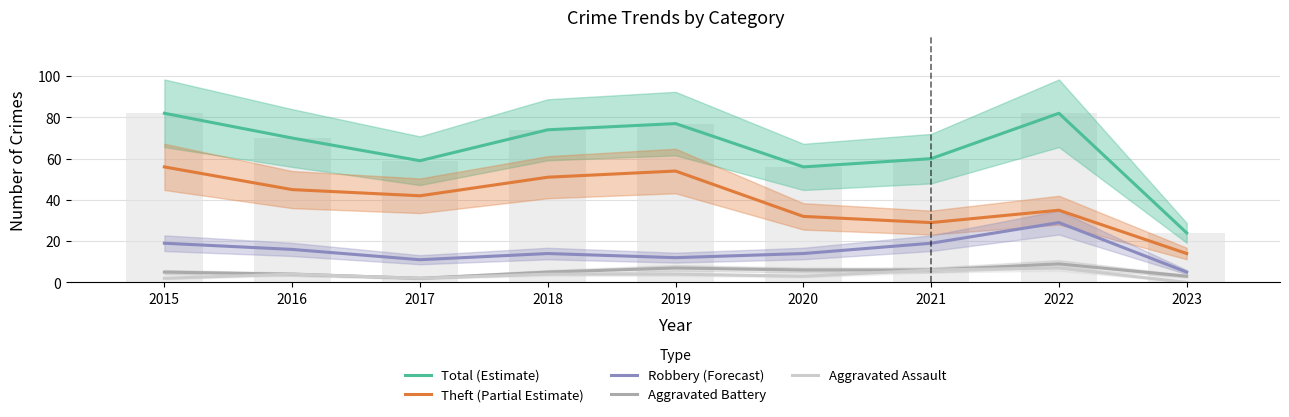

Reading left to right, extract all data points from this chart.

Total (Estimate): 82	70	59	74	77	56	60	82	24
Theft (Partial Estimate): 56	45	42	51	54	32	29	35	14
Robbery (Forecast): 19	16	11	14	12	14	19	29	5
Aggravated Battery: 5	4	2	5	7	6	6	9	3
Aggravated Assault: 2	4	2	4	4	3	6	7	0